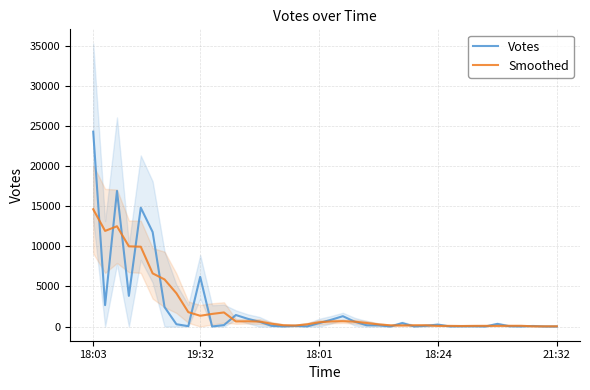

What is the maximum value for Votes?

24301.0